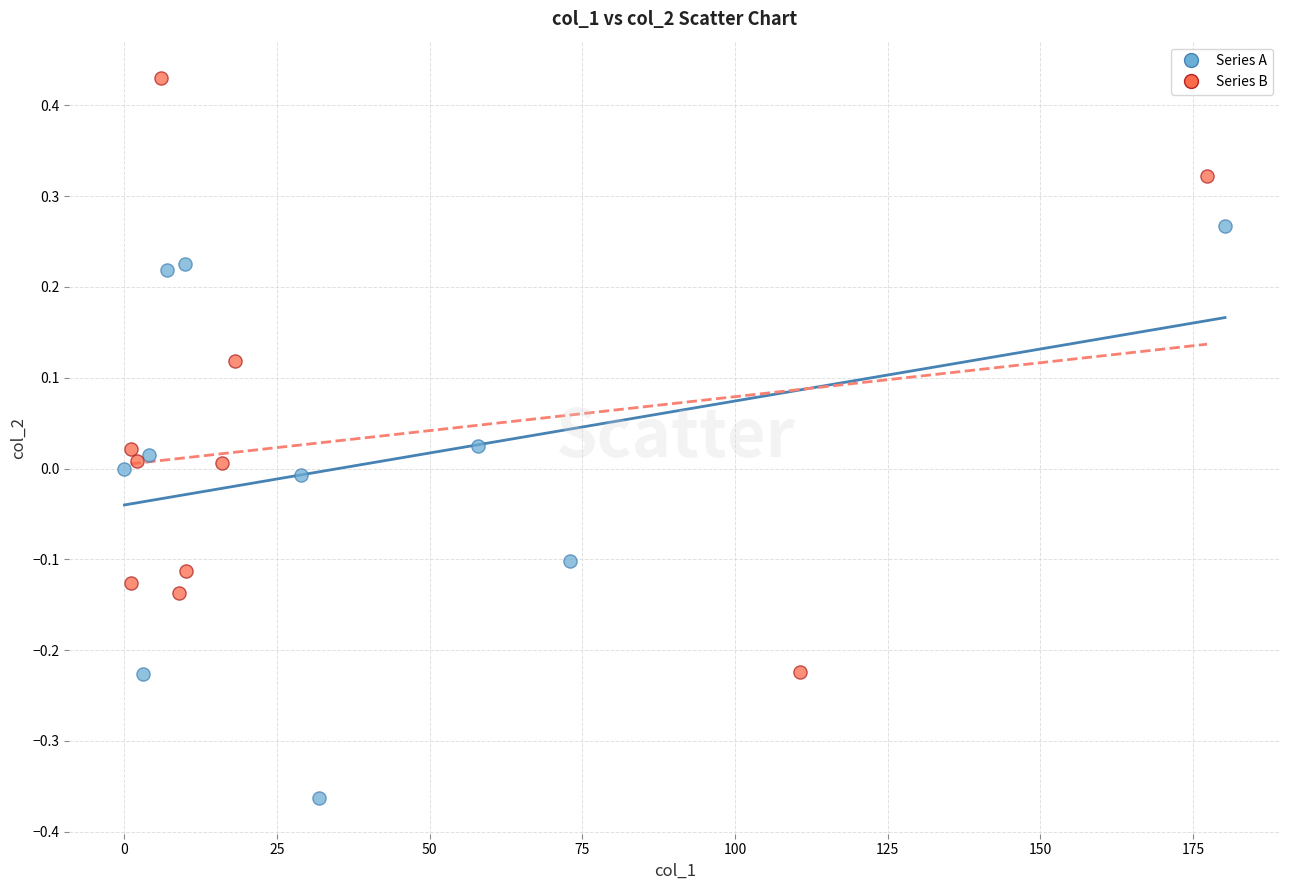

Which series reaches the minimum Y coordinate?

Series A